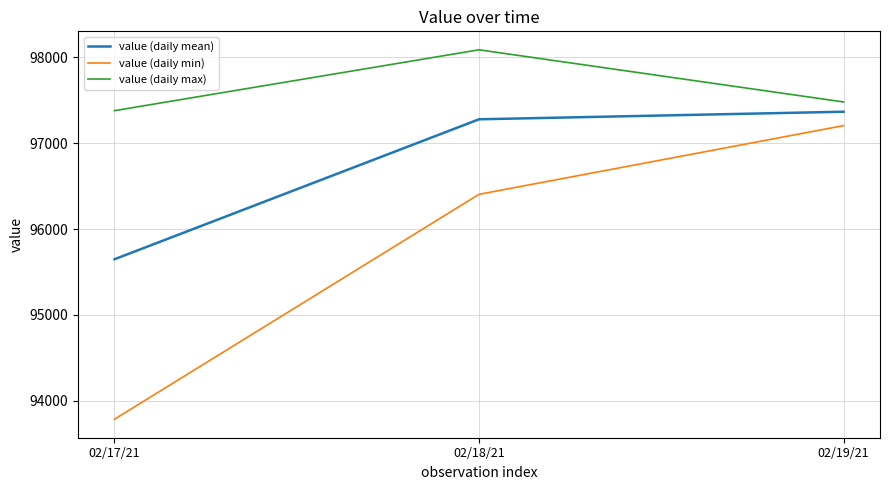

What is the average value of the value (daily min) series?

95797.4